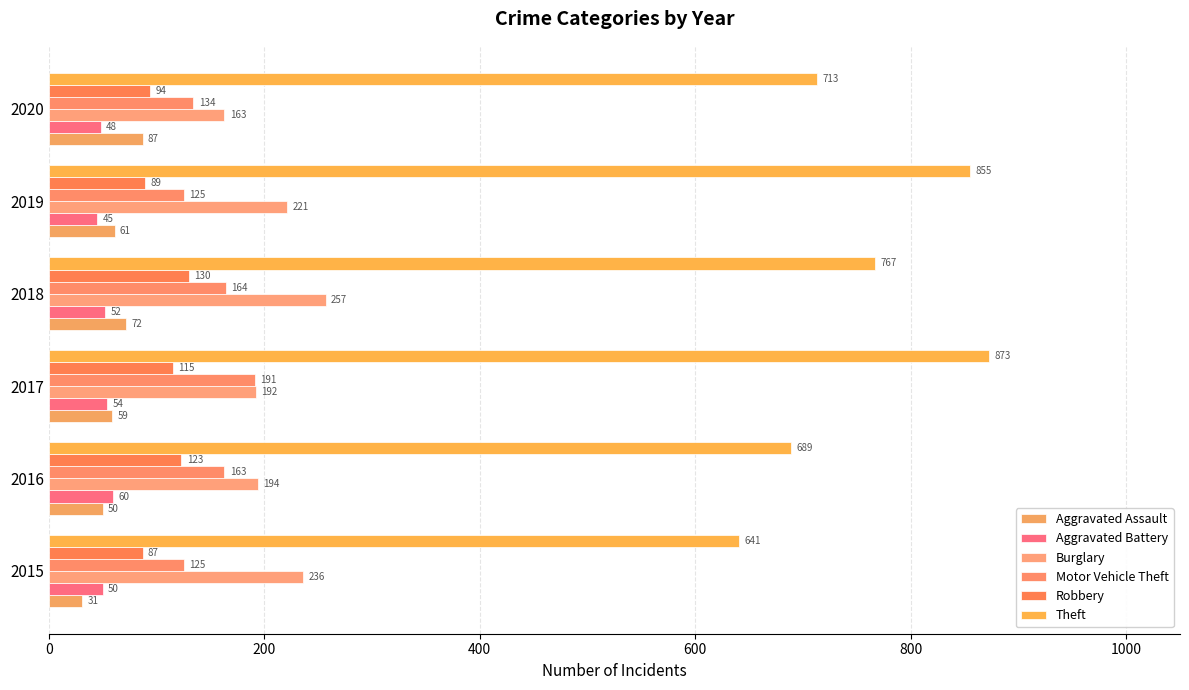

Count the number of categories in the chart.

6